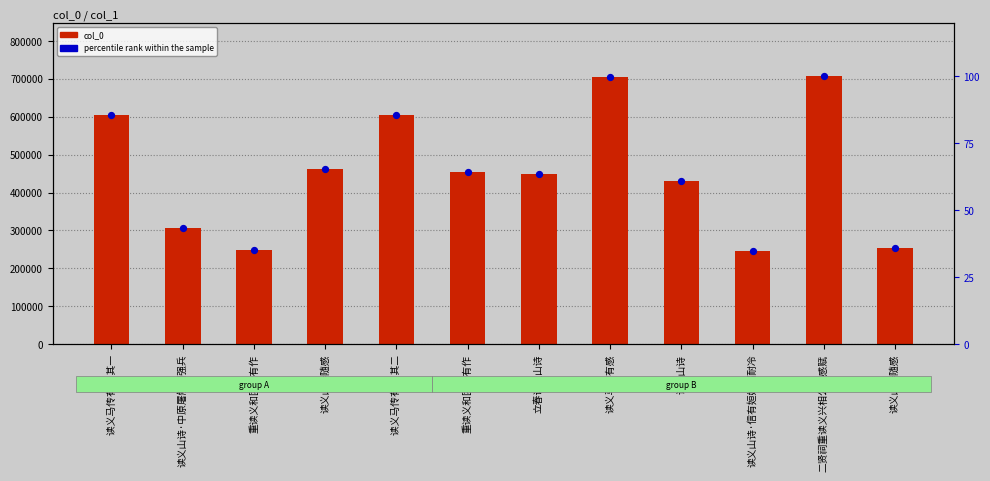

Which series has the widest spread of Y values?

col_0